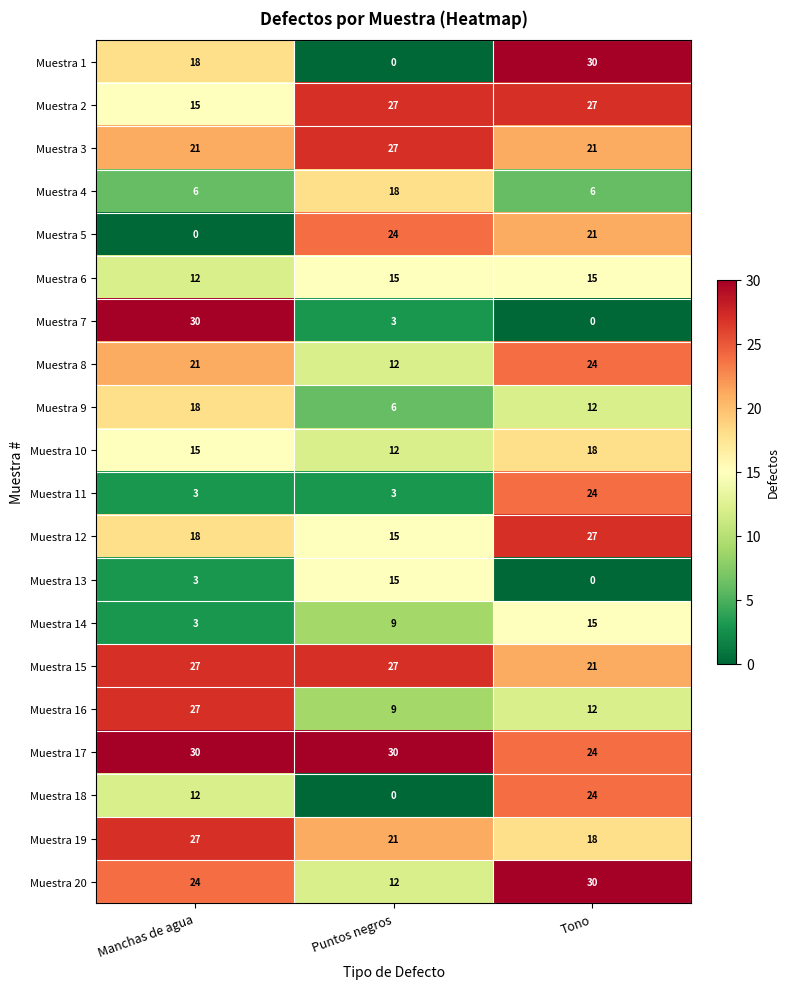

Count the number of categories in the chart.

3